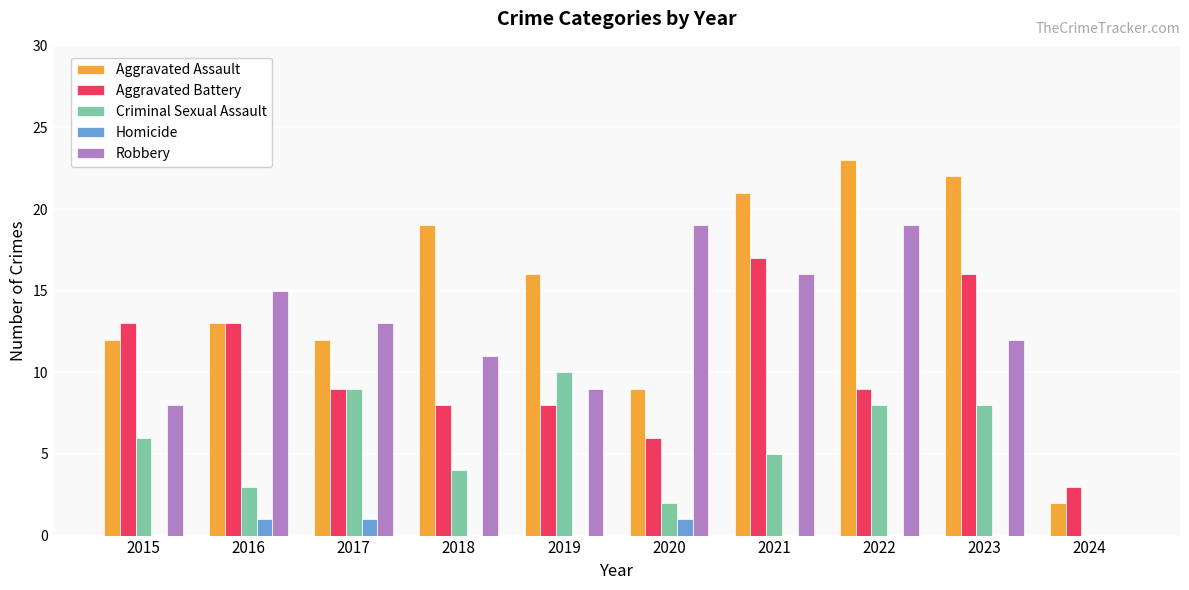

How many positive values does the Criminal Sexual Assault series have?

9